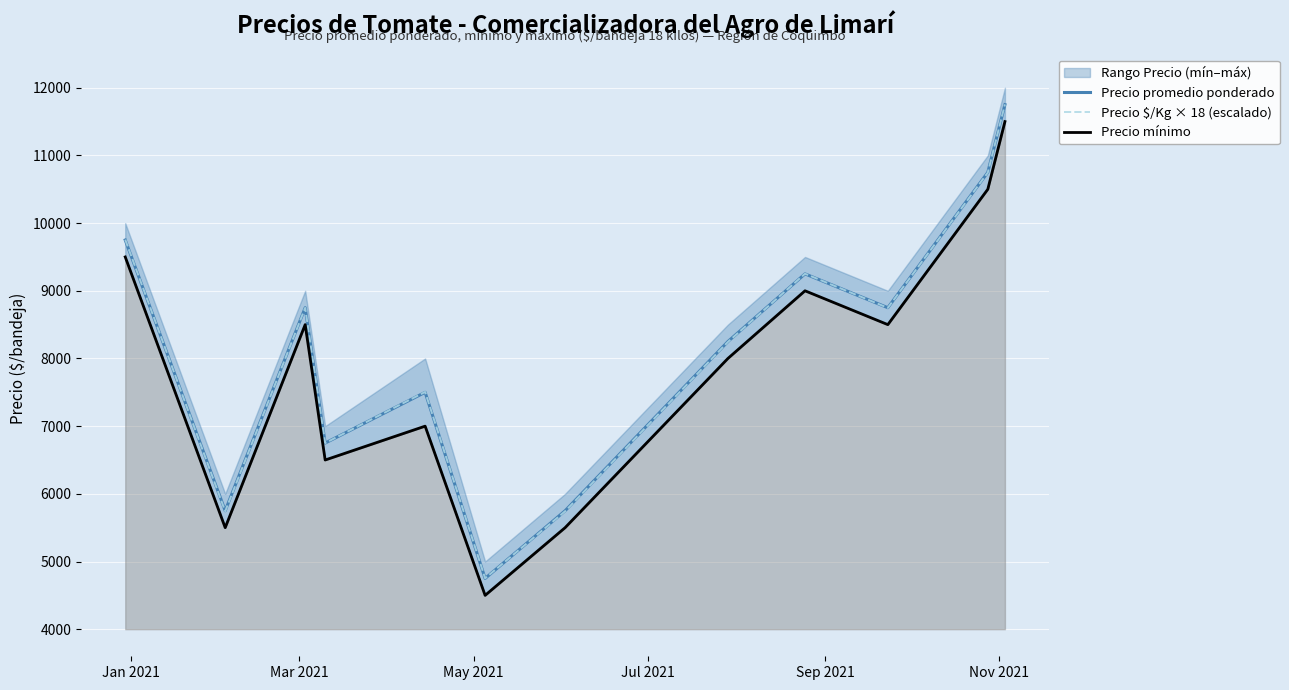

List the series in order of their peak value, lowest first.

Precio mínimo, Precio promedio ponderado, Precio $/Kg × 18 (escalado)